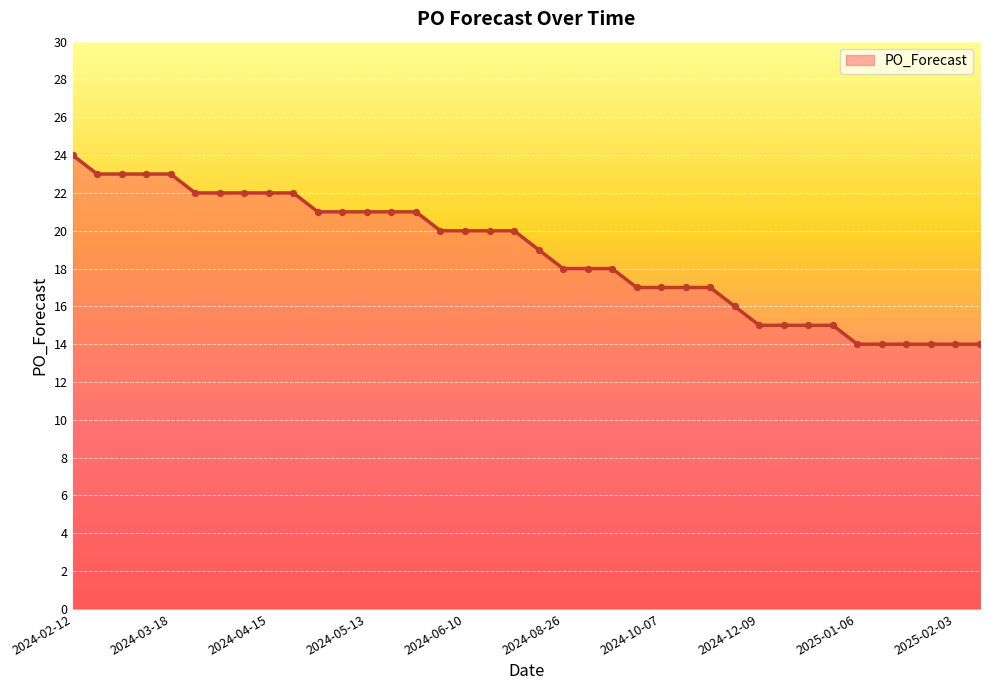

What is the maximum value shown in the chart?

24